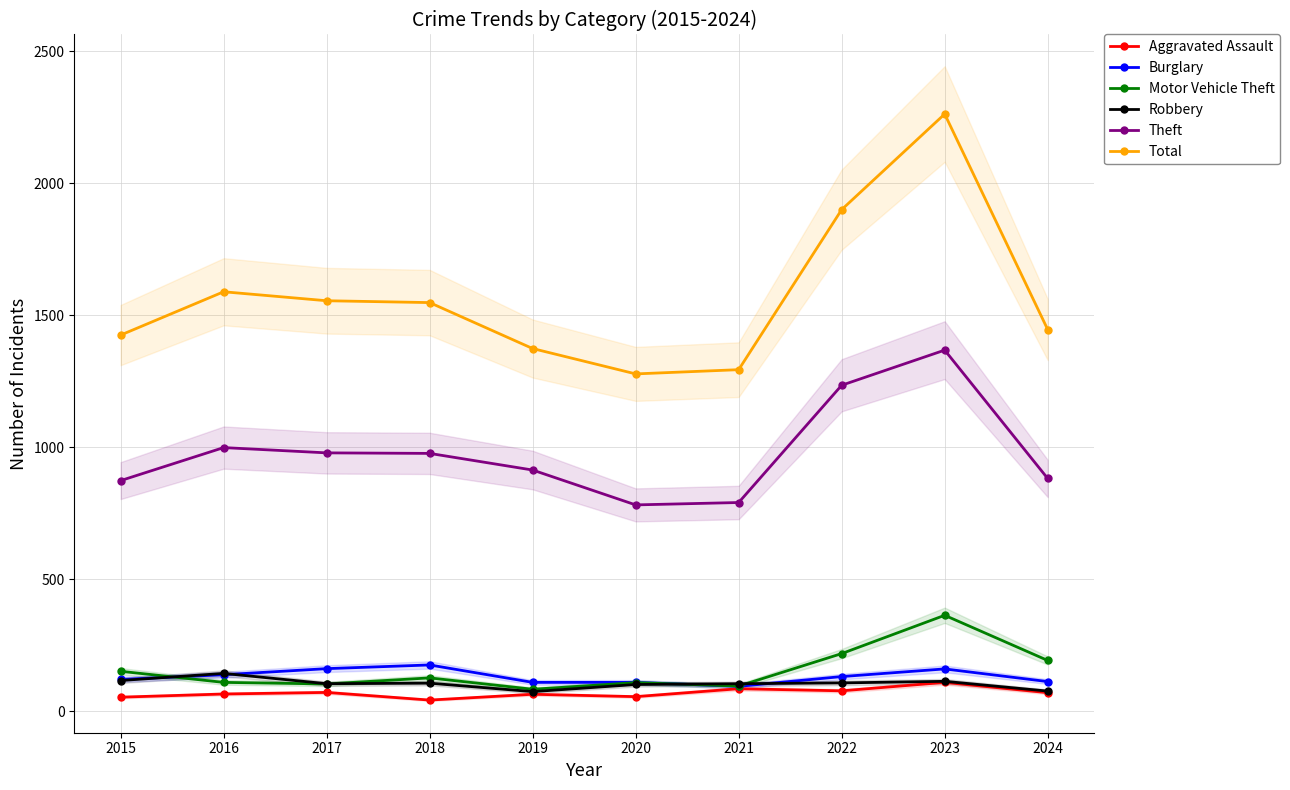

At which category is the sum across all series the highest?

2023